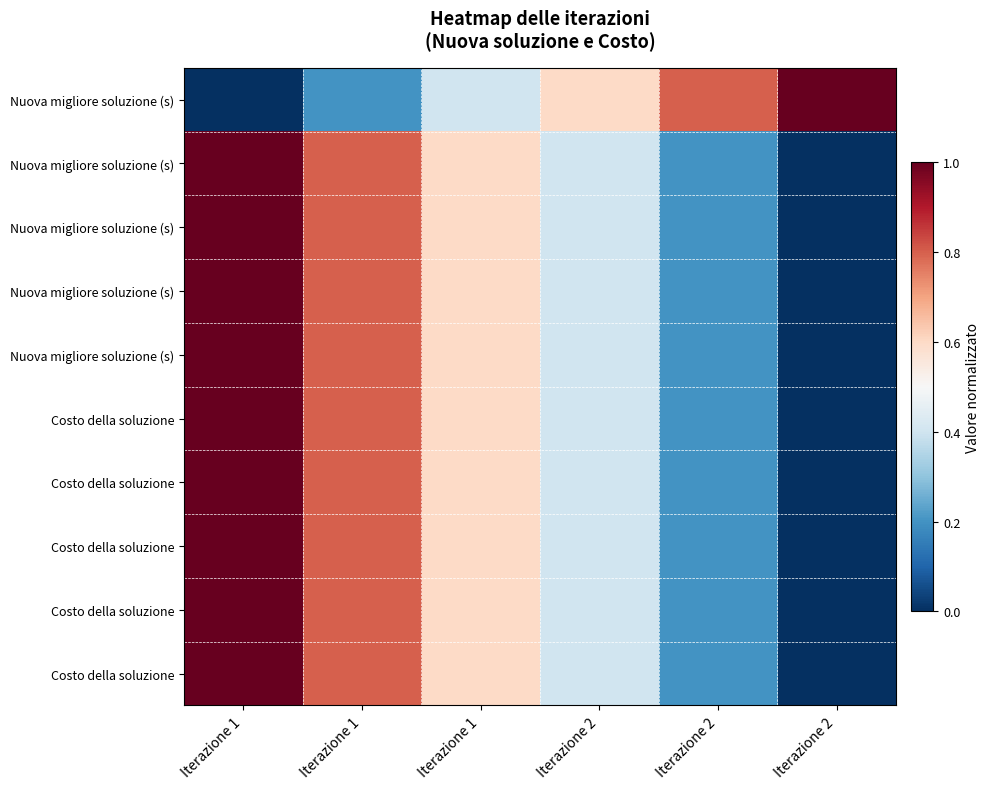

Which label corresponds to the smallest value in the chart?

Iterazione 1